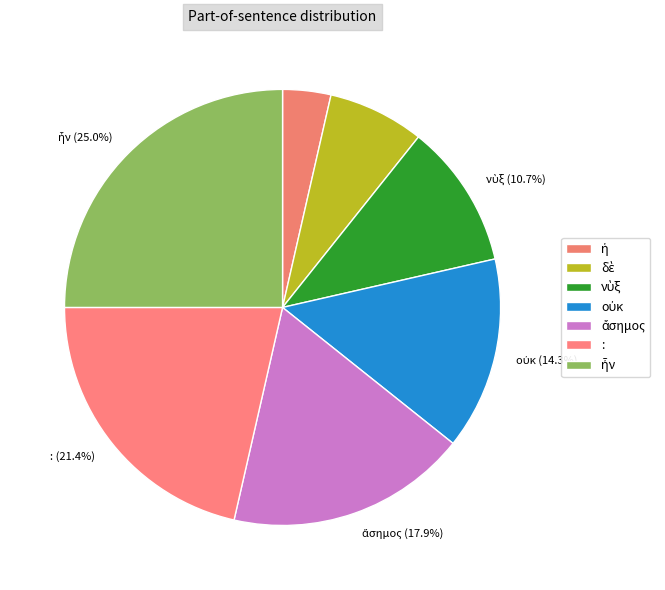

Count the number of slices in the pie.

7